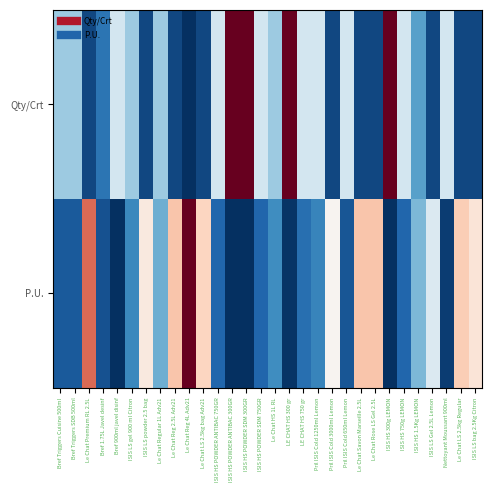

Rank the series by their average value, from lowest to highest.

P.U., Qty/Crt